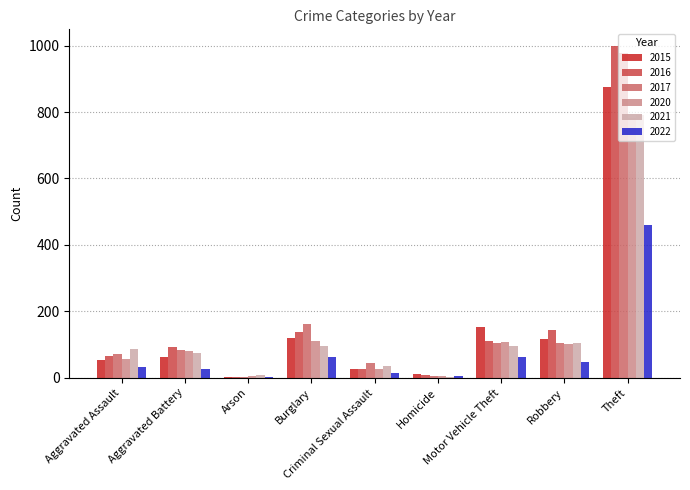

What is the sum of all 2022 values?

715